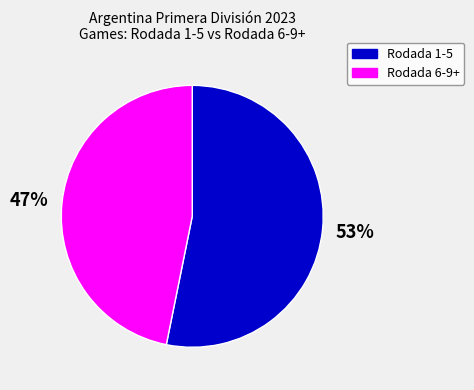

Which category has the biggest portion of the pie?

Rodada 1-5